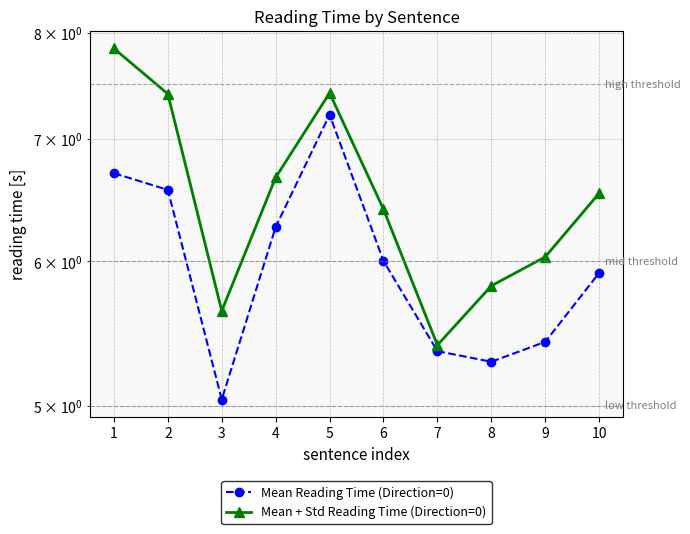

Reading left to right, what are all the values shown in this chart?

Mean Reading Time (Direction=0): 1=6.7	2=6.6	3=5.0	4=6.3	5=7.2	6=6.0	7=5.4	8=5.3	9=5.4	10=5.9
Mean + Std Reading Time (Direction=0): 1=7.8	2=7.4	3=5.6	4=6.7	5=7.4	6=6.4	7=5.4	8=5.8	9=6.0	10=6.5